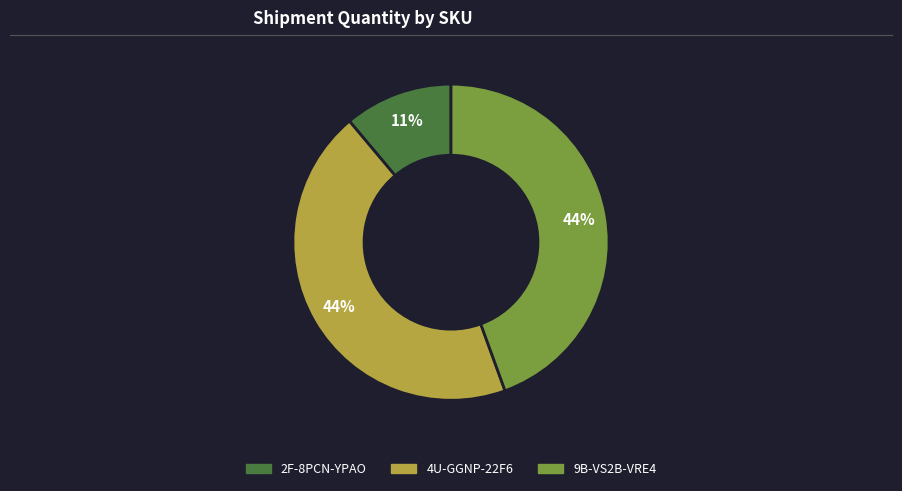

Which has a higher value, 2F-8PCN-YPAO or 4U-GGNP-22F6?

4U-GGNP-22F6